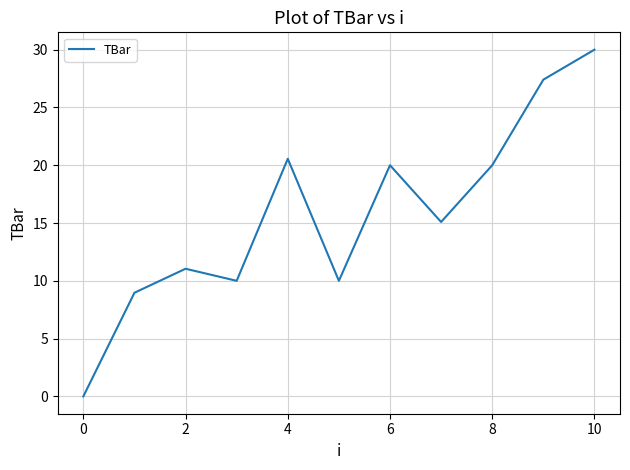

Count the number of values greater than 15.

6